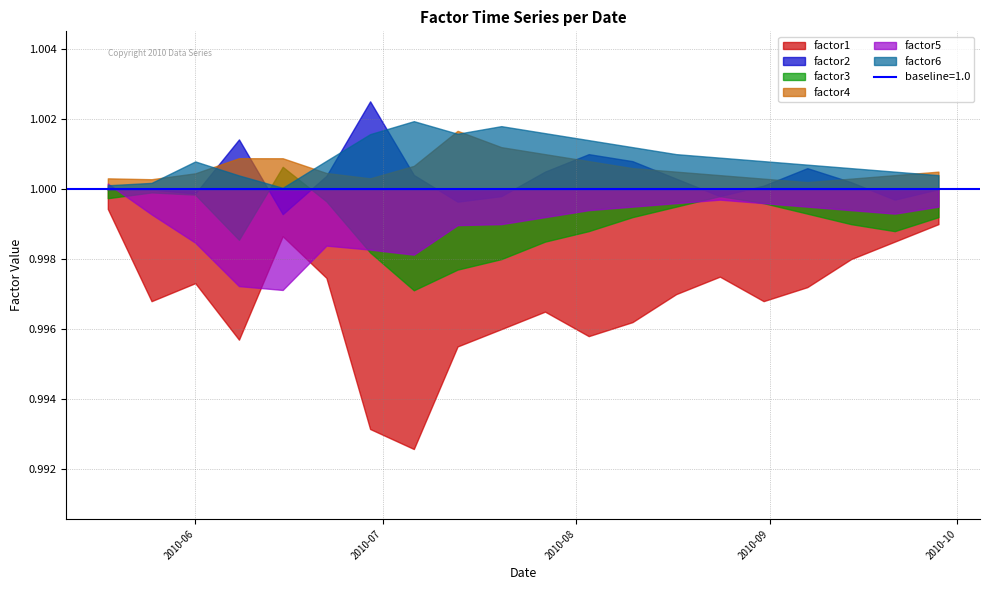

How many lines are shown in the chart?

6